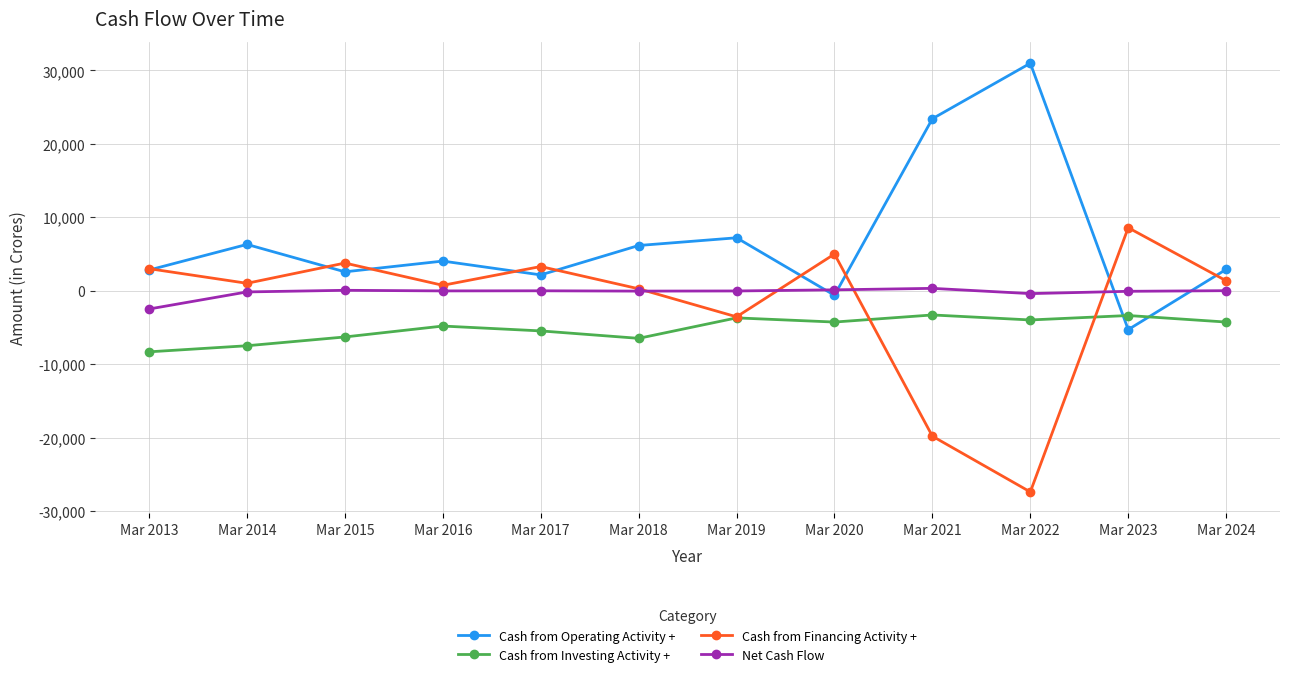

What is the difference between the Cash from Operating Activity + values at Mar 2022 and Mar 2014?

24674